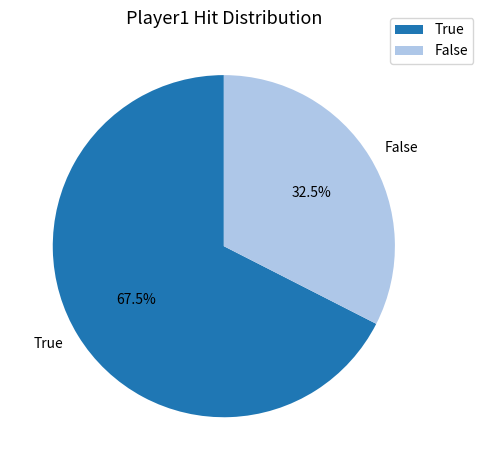

Rank the categories by value from highest to lowest.

True, False